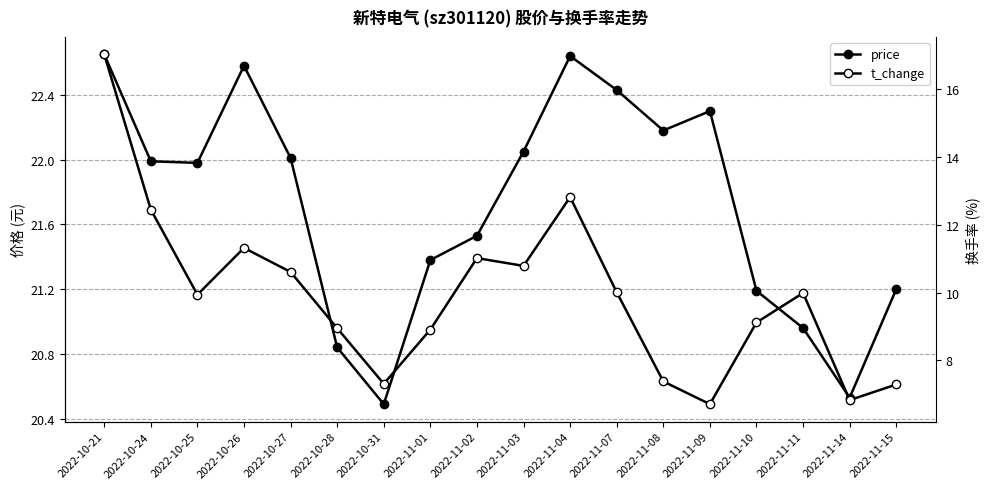

The value of price at 2022-10-26 is 22.6. True or false?

True